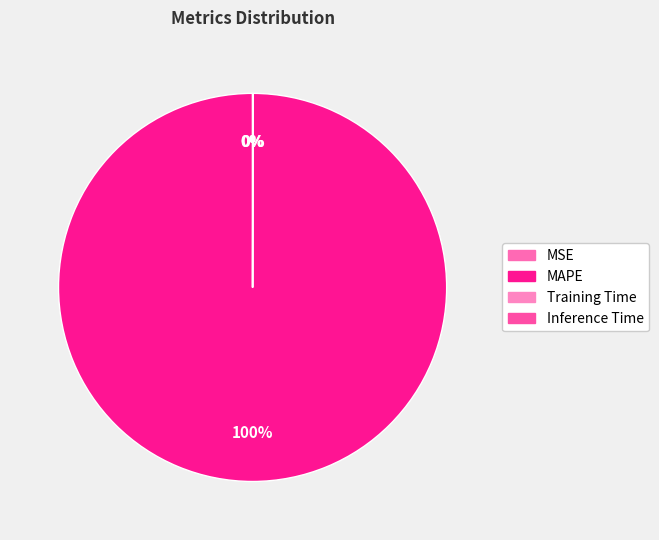

Which slice is the largest?

MAPE